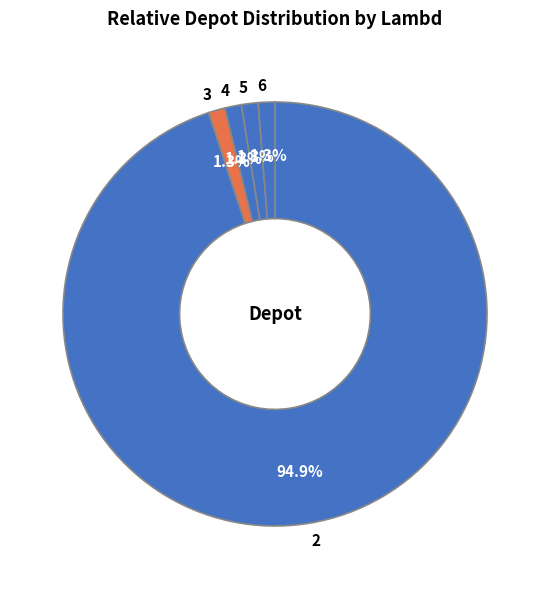

Do 3 and 6 together represent more than half of the pie?

No